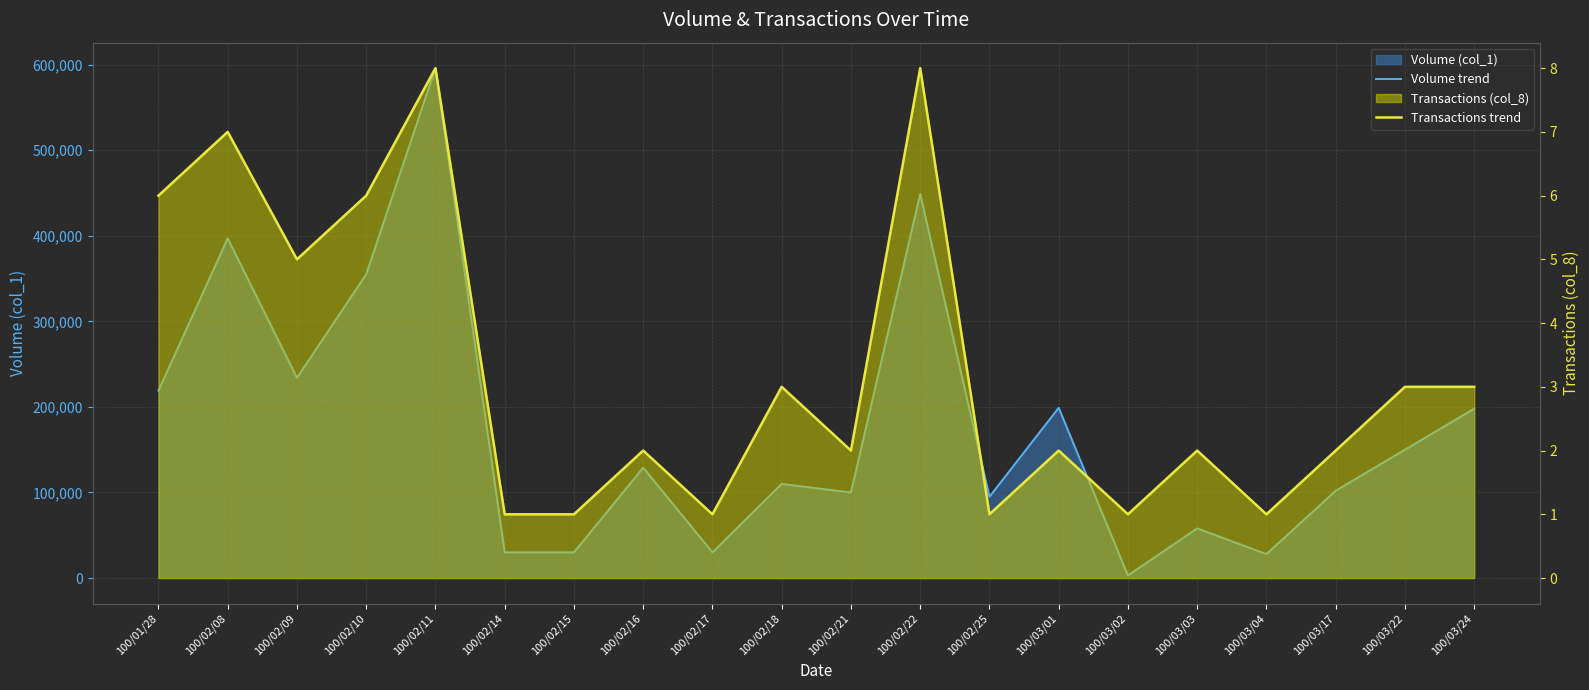

True or false: Transactions trend and Volume trend intersect in this chart.

False